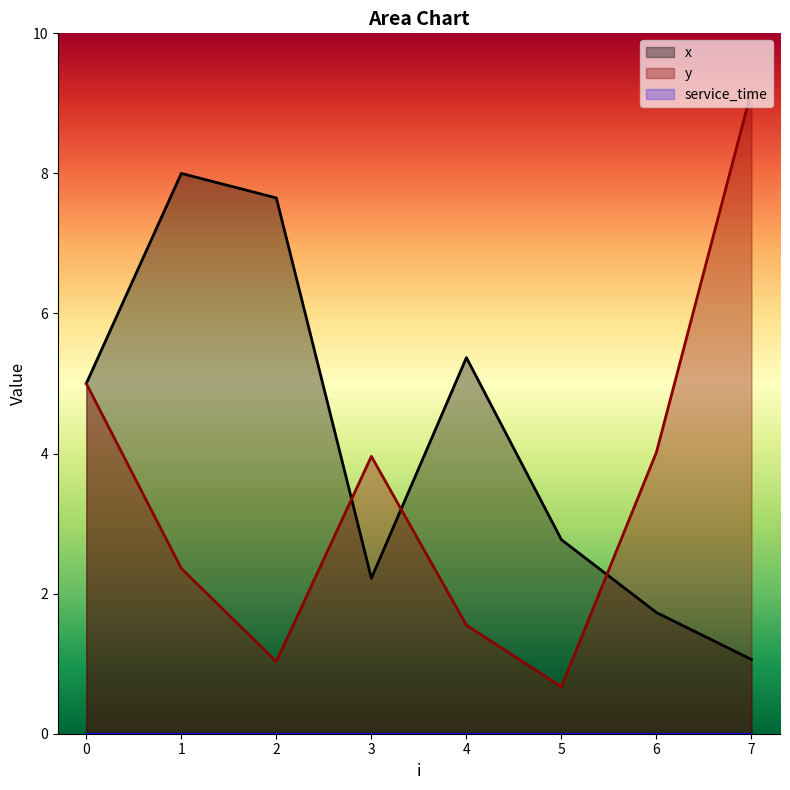

List the labels in order of x value, largest first.

1, 2, 4, 0, 5, 3, 6, 7